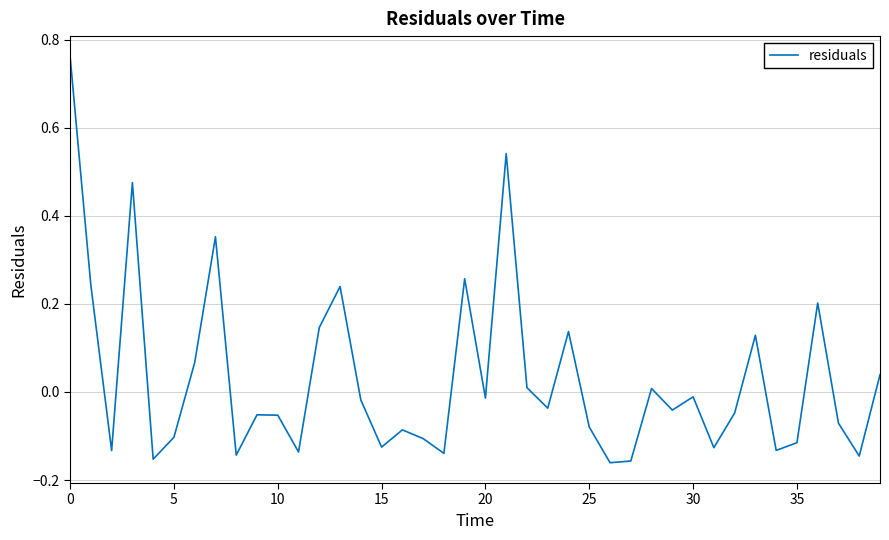

What is the difference between the maximum and minimum values?

0.9